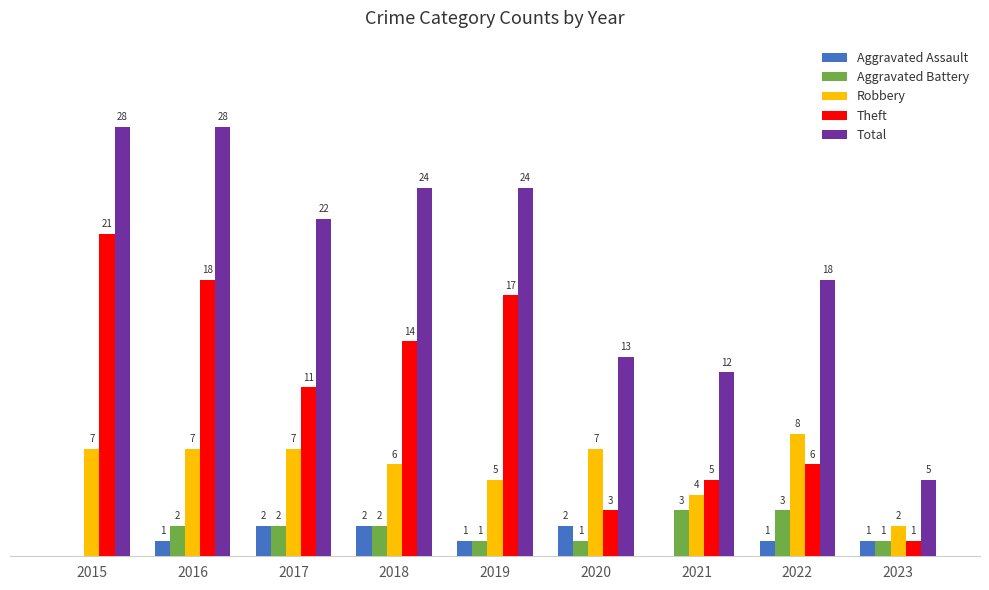

Is the value of Aggravated Assault at 2017 greater than the value of Aggravated Battery at 2019?

Yes